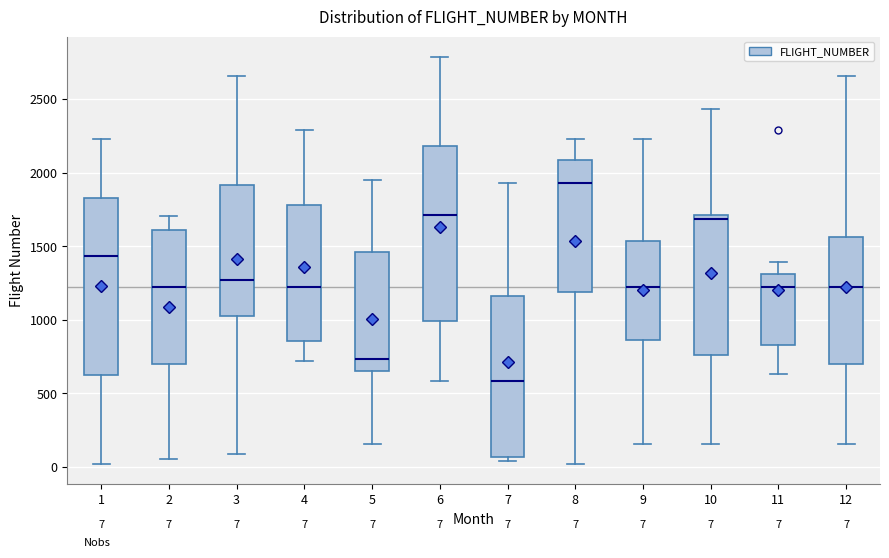

Which box's median line is the highest?

8